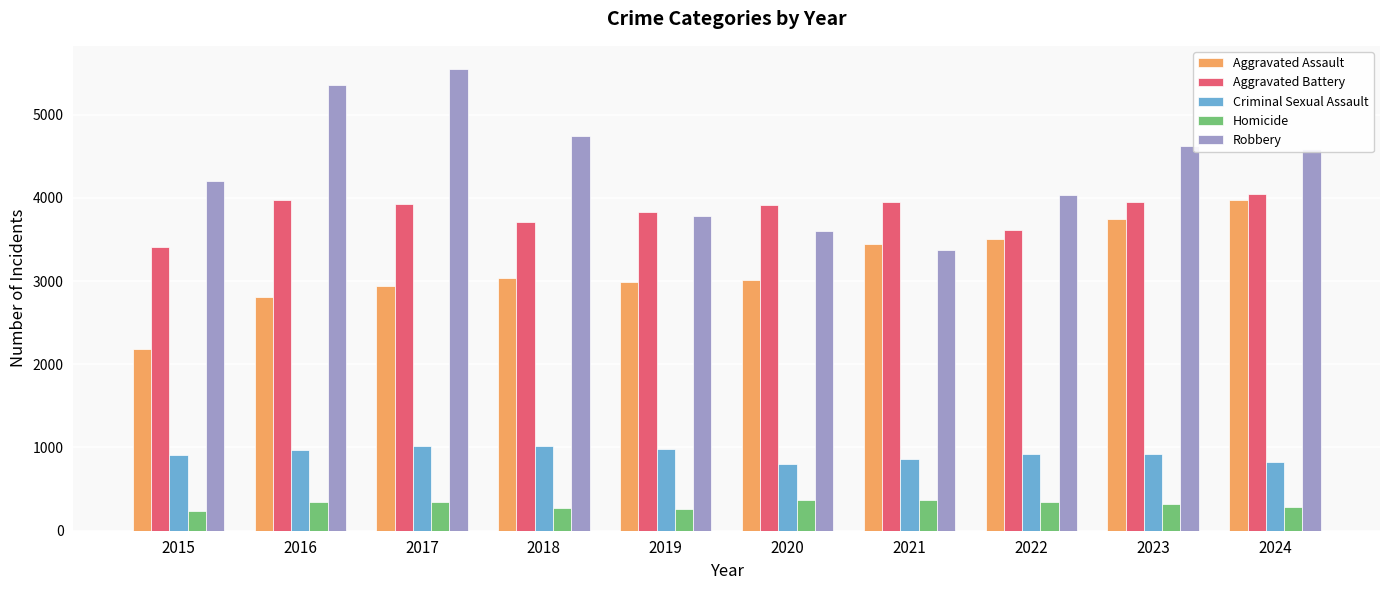

How many categories are shown in the chart?

10